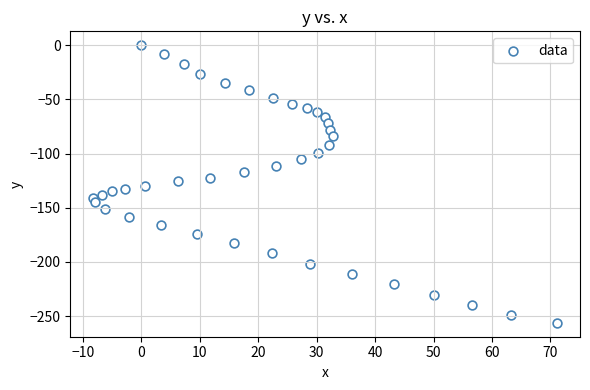

What is the range of X values (max minus min)?

79.3